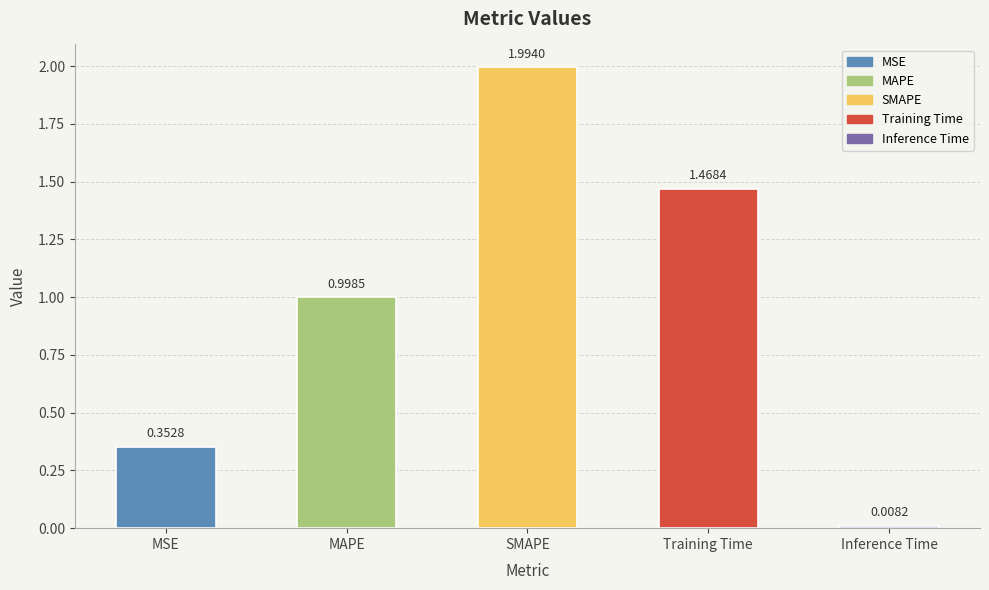

The chart shows a value of 2.0 at SMAPE. True or false?

True